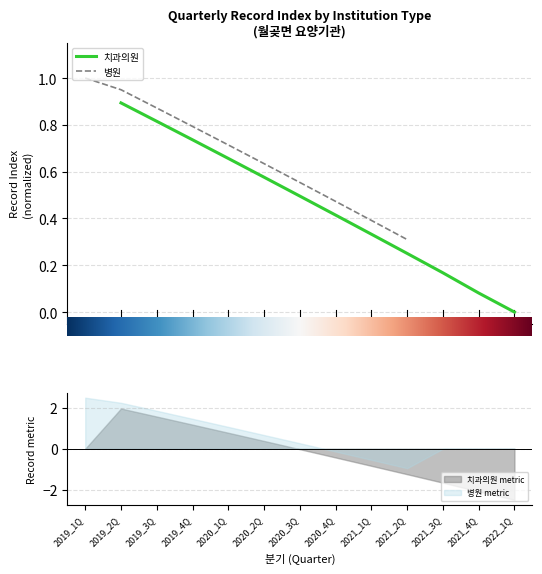

At 2020_3Q, list the series in order from largest to smallest.

병원, 치과의원